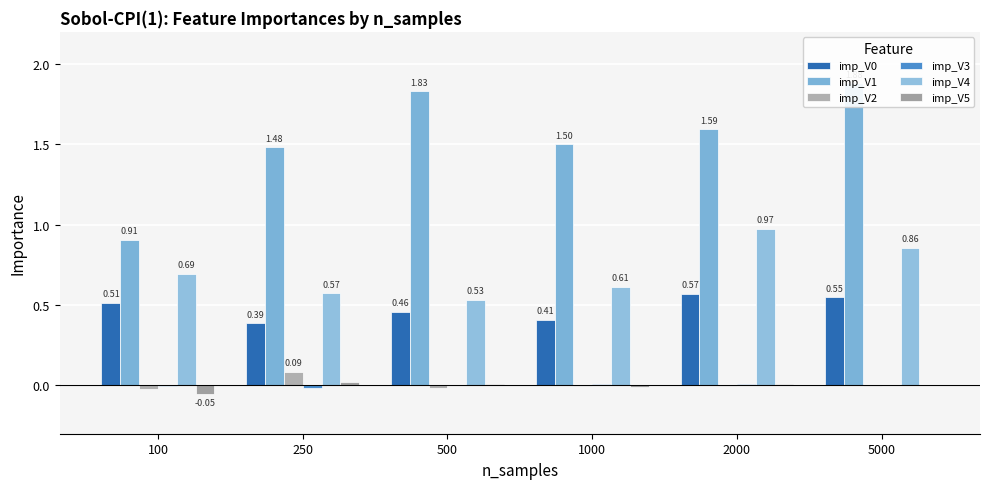

The imp_V0 series shows 0.5 at 500. True or false?

True